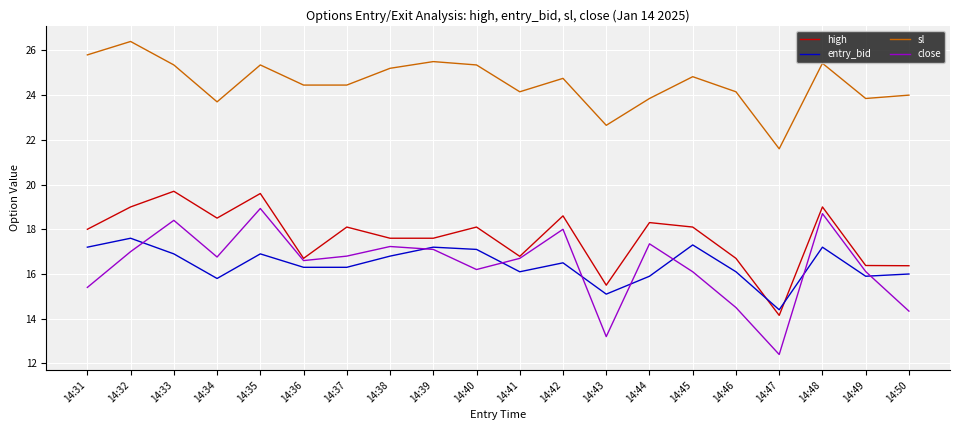

At which label does sl reach its minimum?

14:47